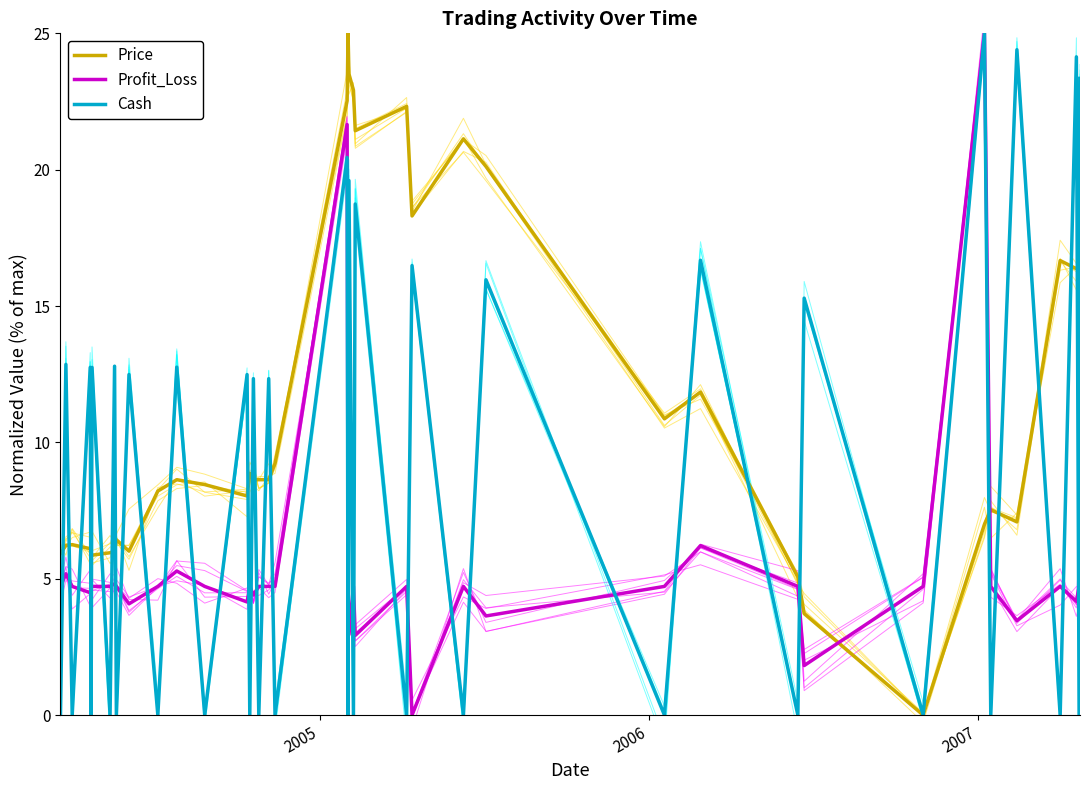

True or false: Profit_Loss and Price cross at least once.

True